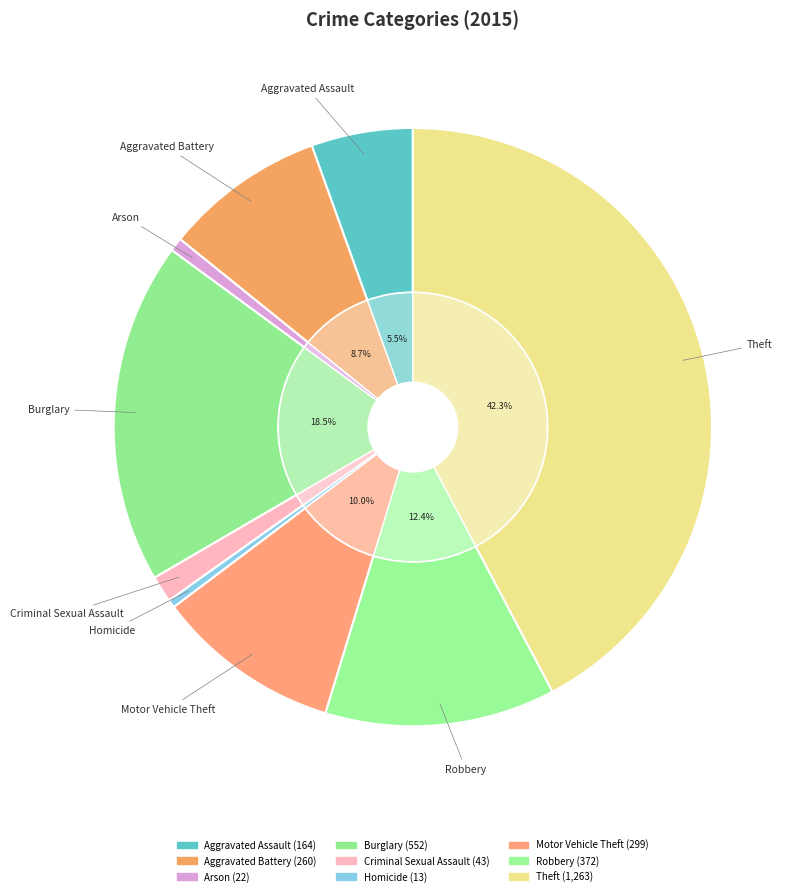

Combined, what portion of the pie is Theft and Burglary?

60.7%